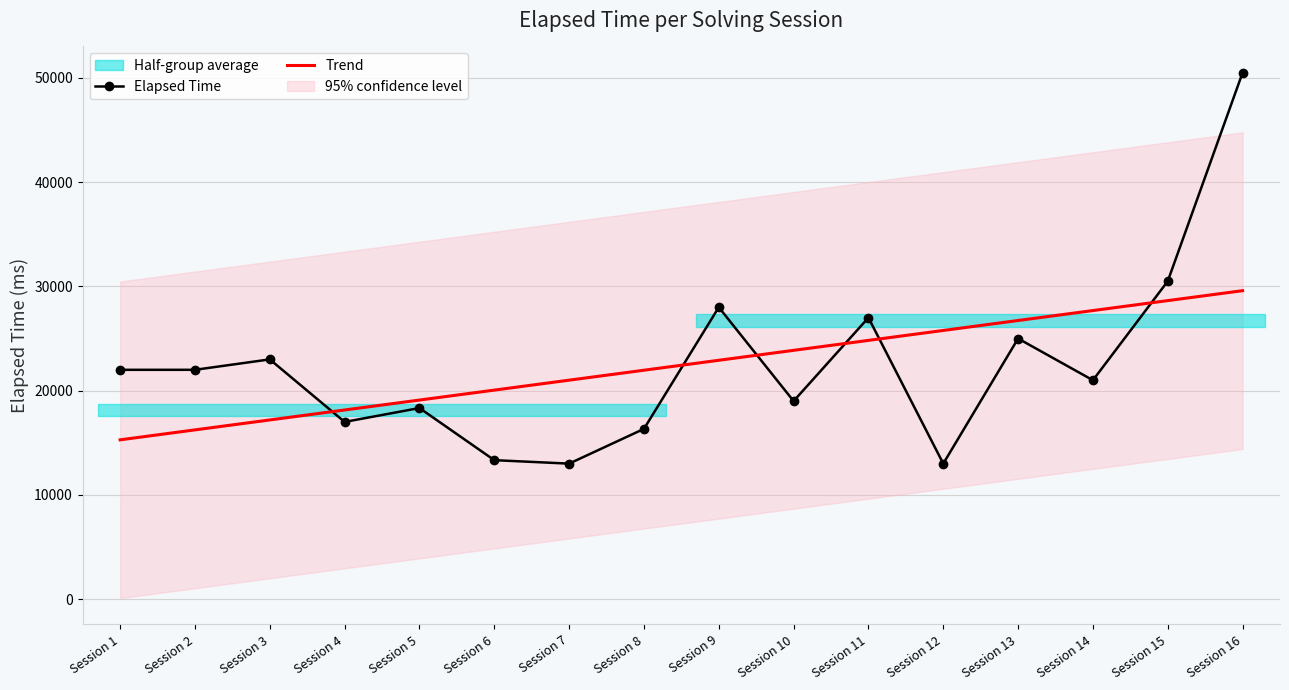

The value of Elapsed Time at Session 1 is 4507. True or false?

False